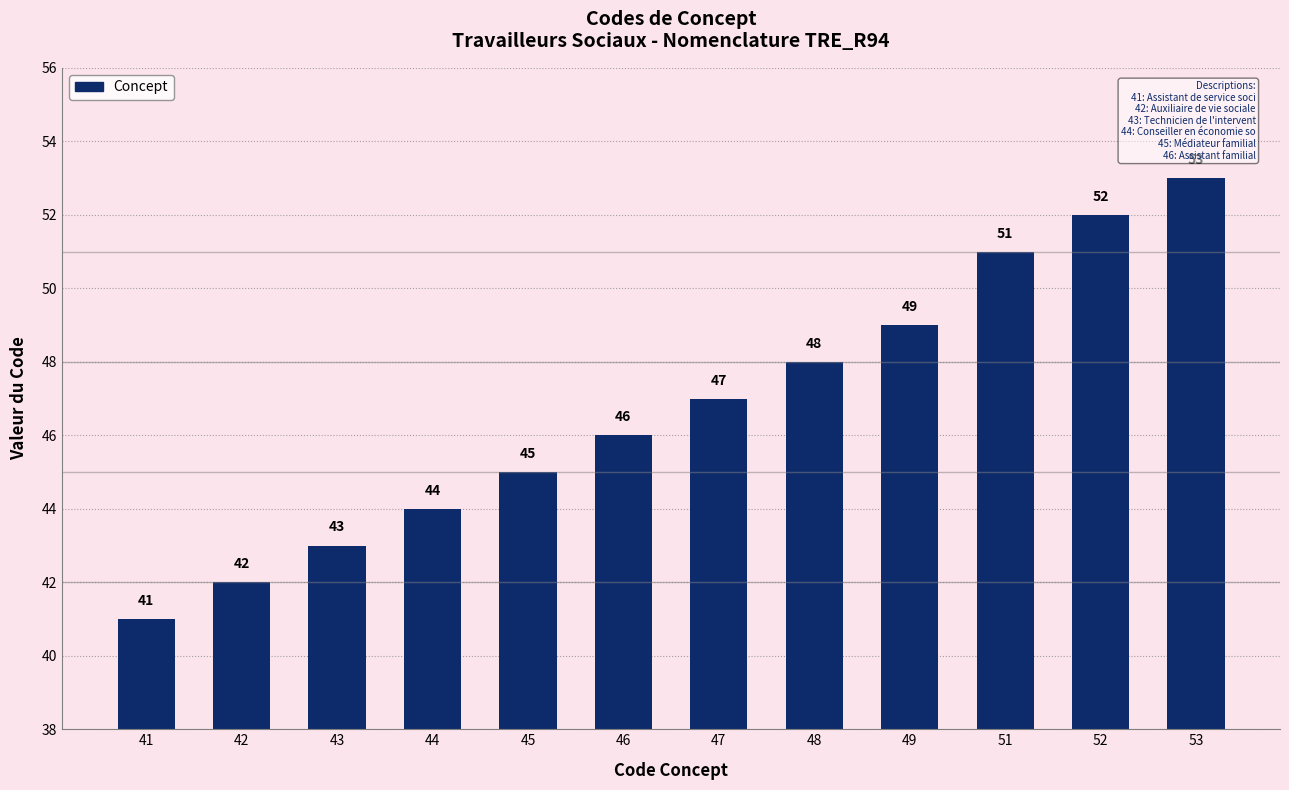

What is the smallest value displayed?

41